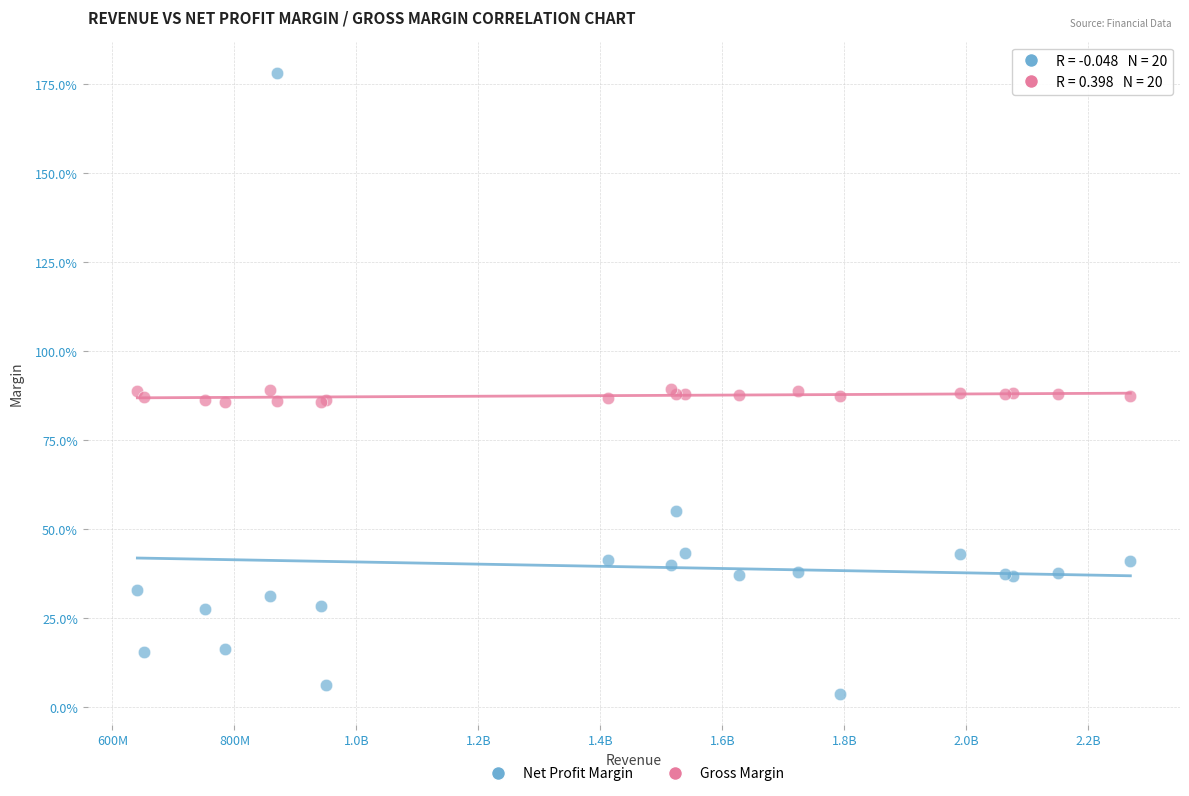

Which series reaches the minimum Y coordinate?

Net Profit Margin